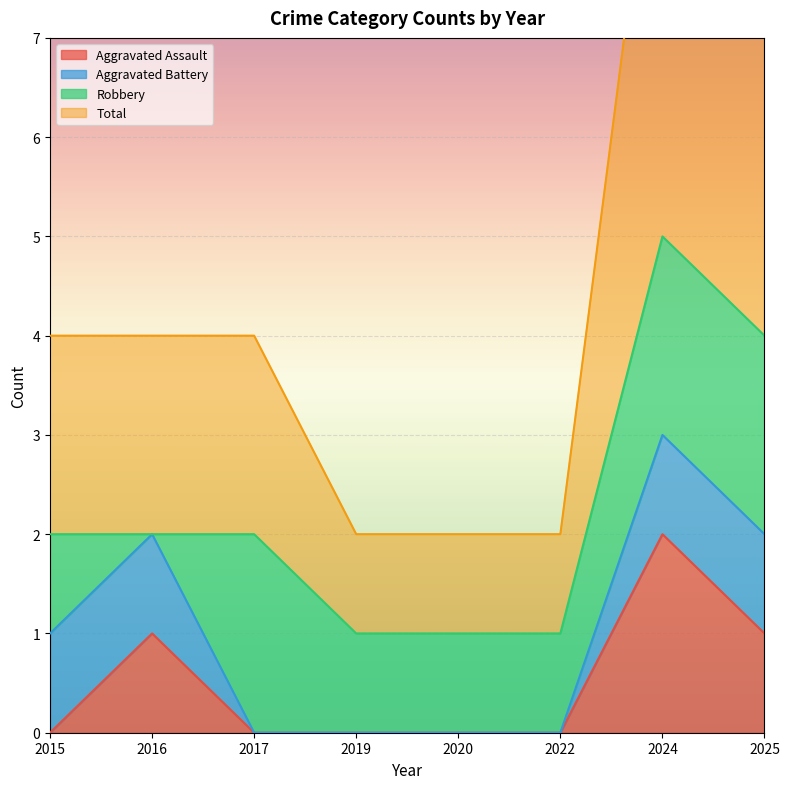

Which category has the highest value in the Aggravated Assault series?

2024